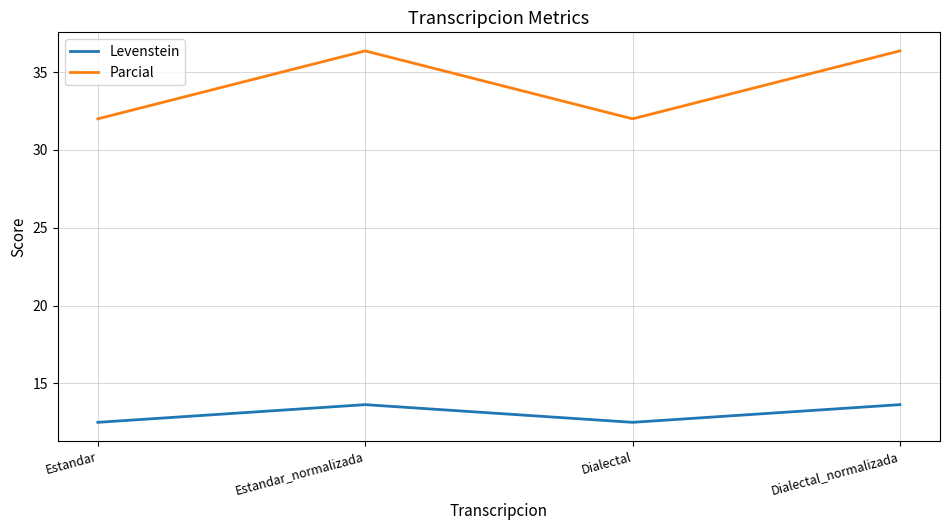

Which series has the largest total across all categories?

Parcial